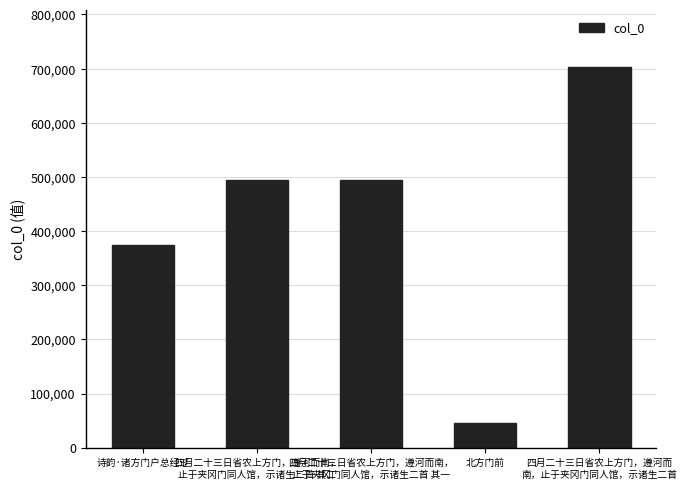

How many bars are there in total?

5